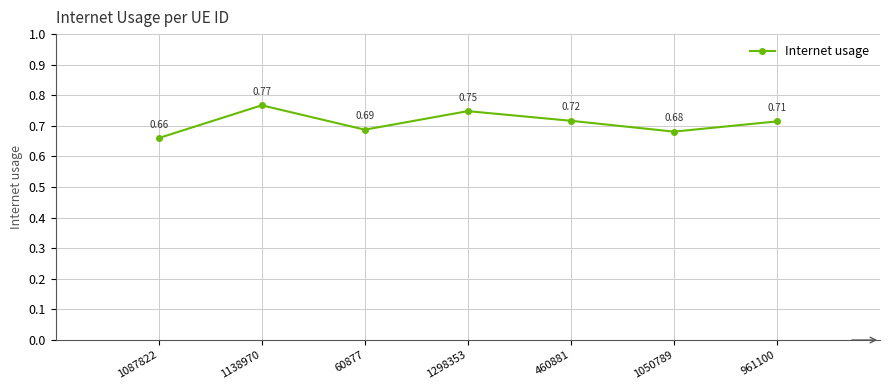

List the labels in order of value, smallest first.

1087822, 1050789, 60877, 961100, 460881, 1298353, 1138970